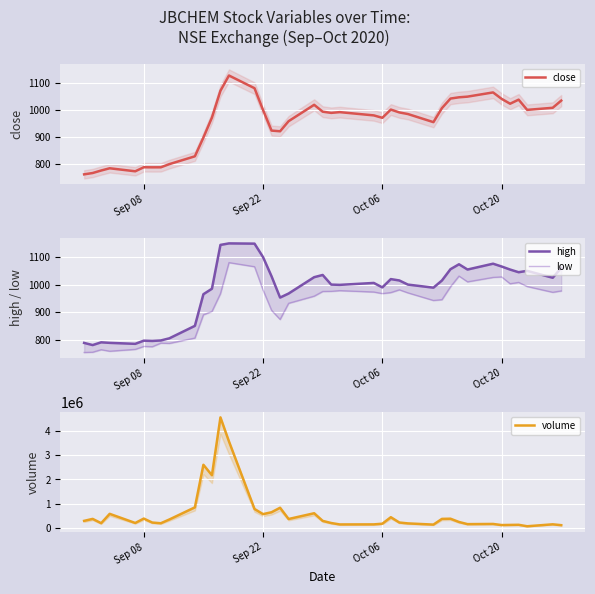

What is the maximum value shown in the chart?

4571613.0